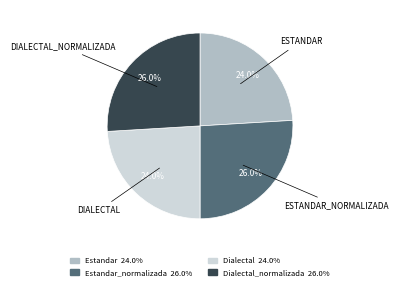

Is there any slice that represents more than half of the pie?

No